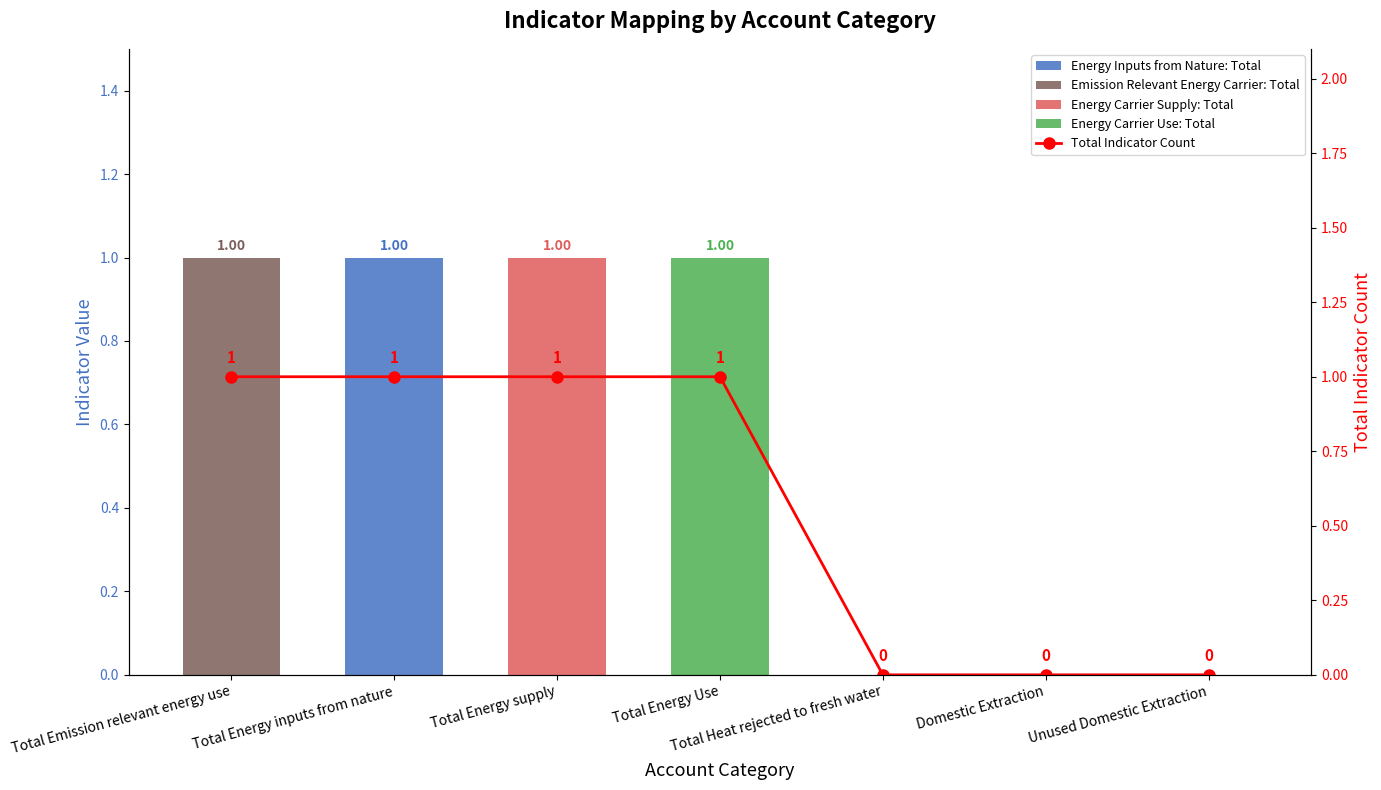

Reading left to right, what are all the values shown in this chart?

Energy Inputs from Nature: Total: 0	1	0	0	0	0	0
Emission Relevant Energy Carrier: Total: 1	0	0	0	0	0	0
Energy Carrier Supply: Total: 0	0	1	0	0	0	0
Energy Carrier Use: Total: 0	0	0	1	0	0	0
Total Indicator Count: 1	1	1	1	0	0	0